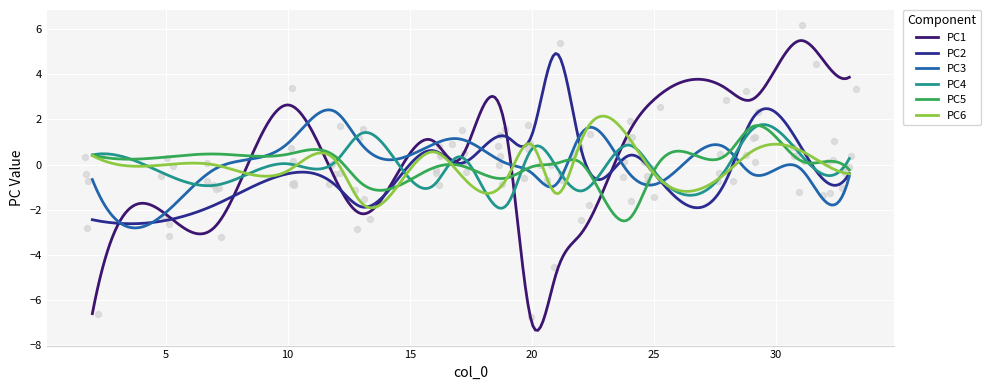

At which category is the sum across all series the highest?

29